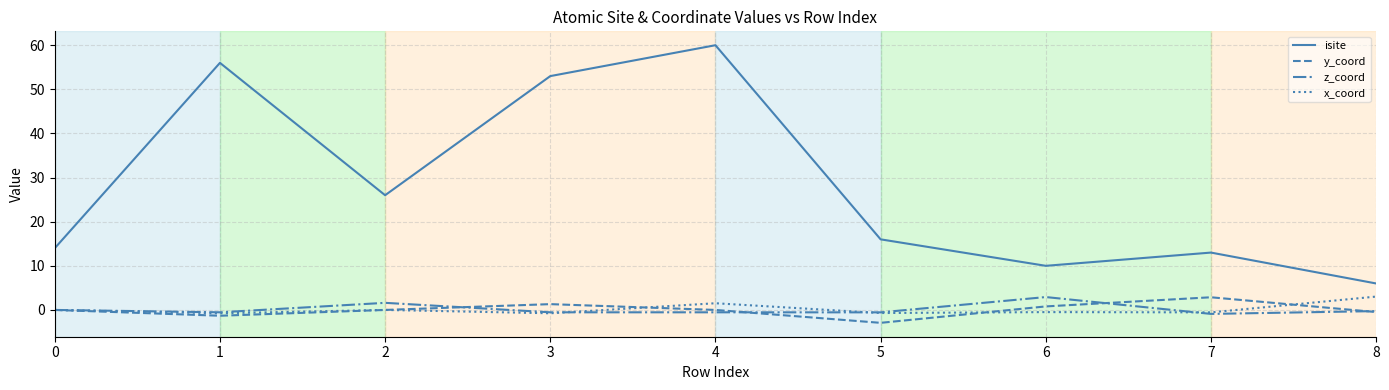

How many lines are shown in the chart?

4